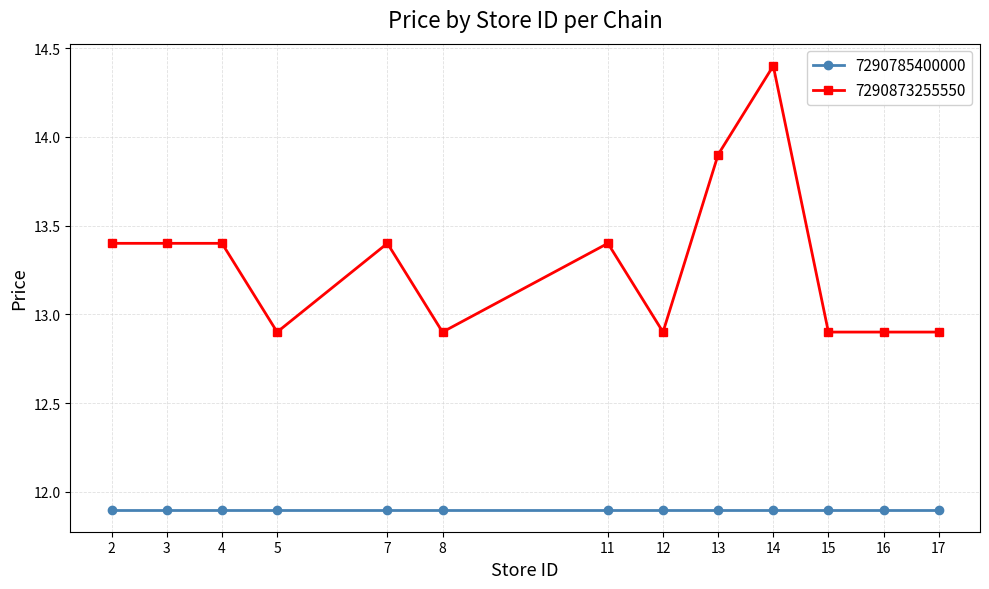

At 15, list the series in order from smallest to largest.

7290785400000, 7290873255550